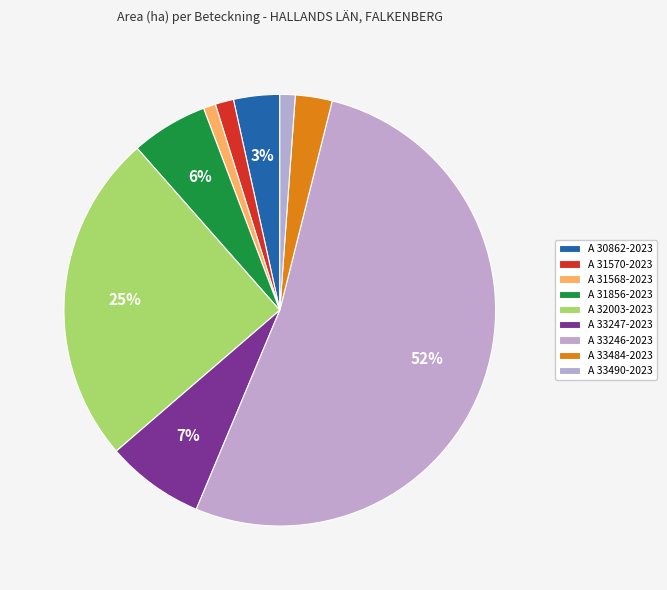

What percentage is the A 32003-2023 slice, to the nearest percent?

25%